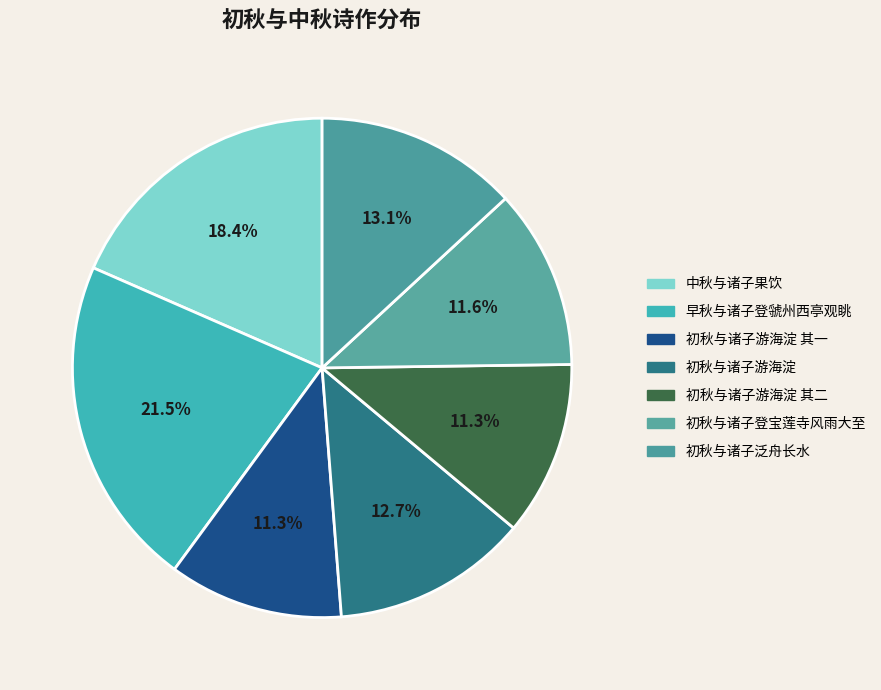

Which category has the biggest portion of the pie?

早秋与诸子登虢州西亭观眺